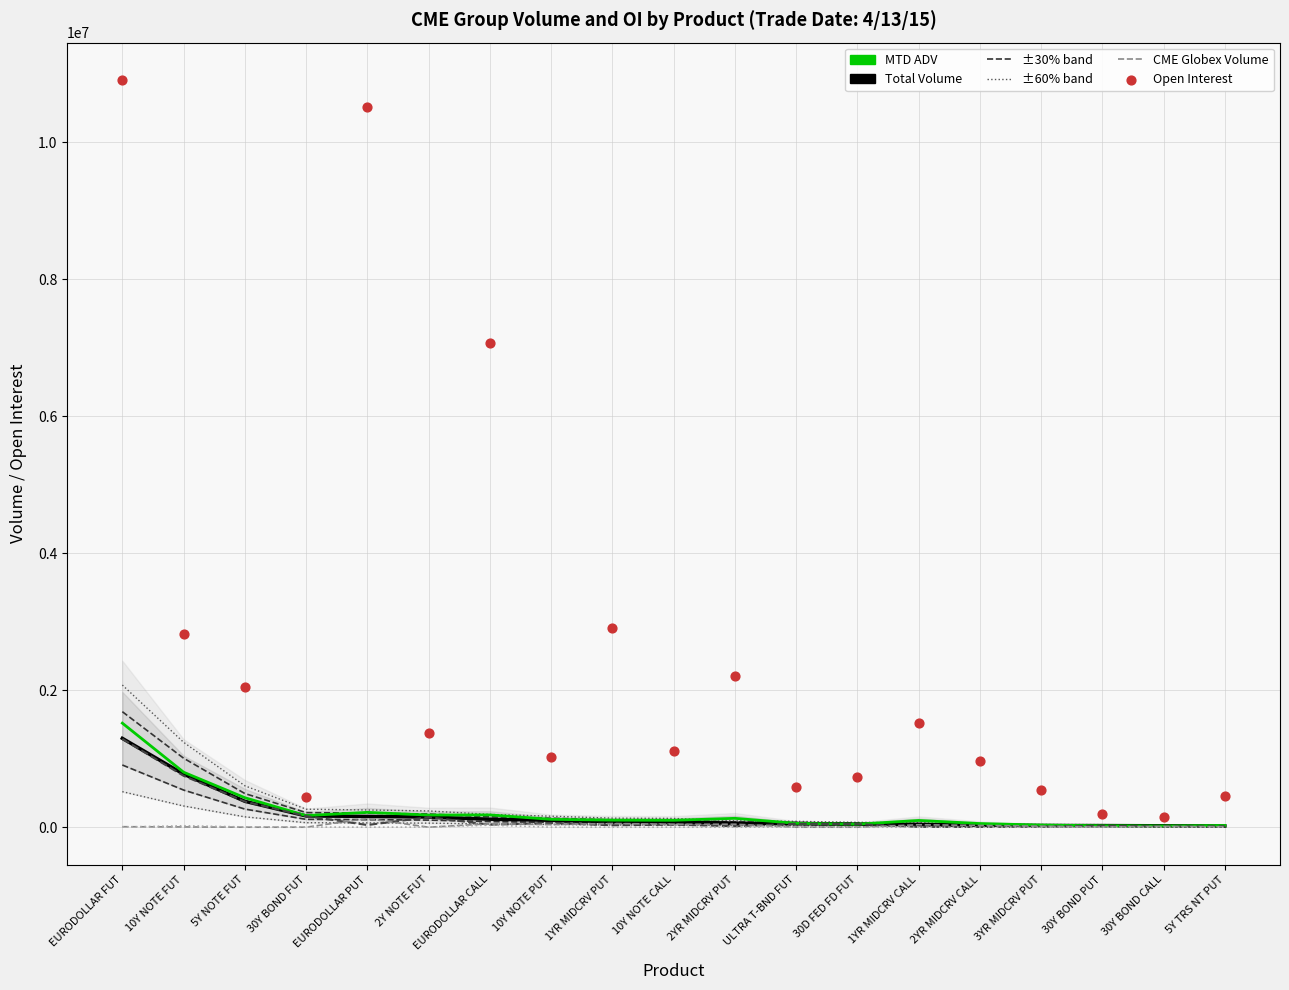

At how many categories does at least one series exceed 5140894?

3